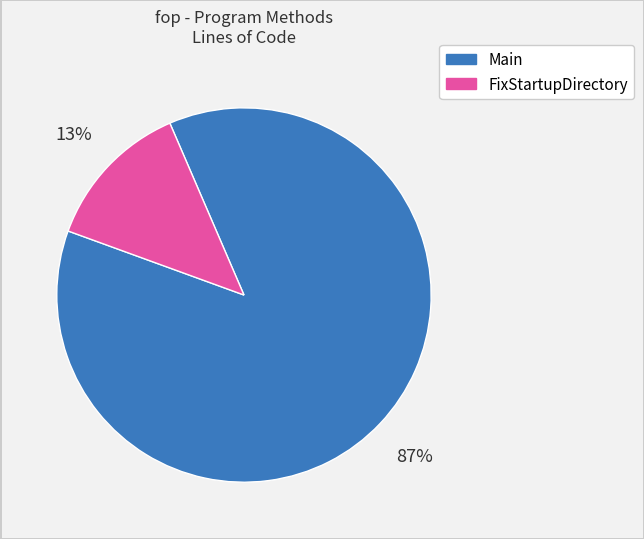

To the nearest percent, what is the combined percentage of FixStartupDirectory and Main?

100%